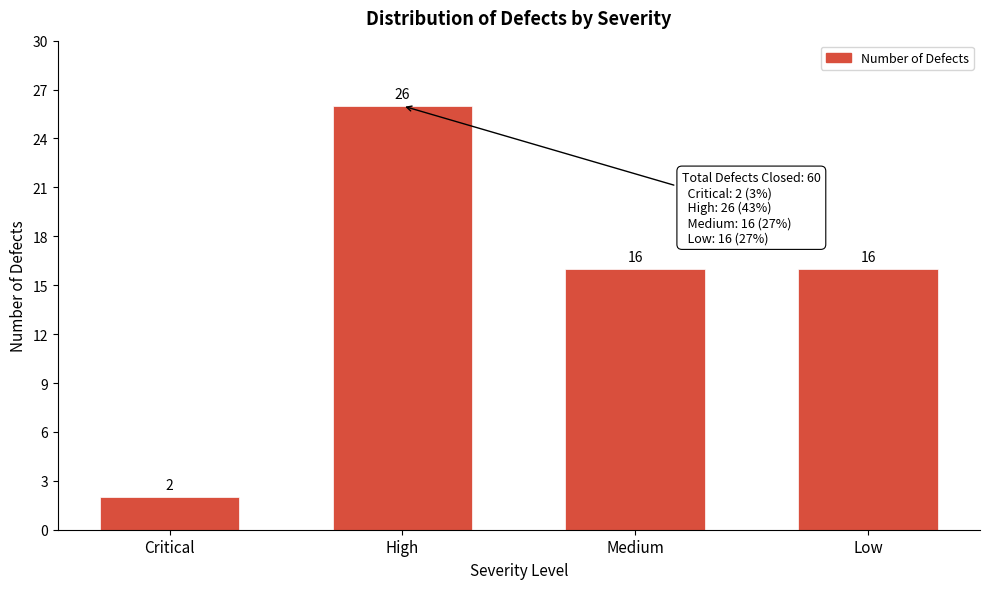

Reading left to right, list all the values displayed in this chart.

Critical=2	High=26	Medium=16	Low=16